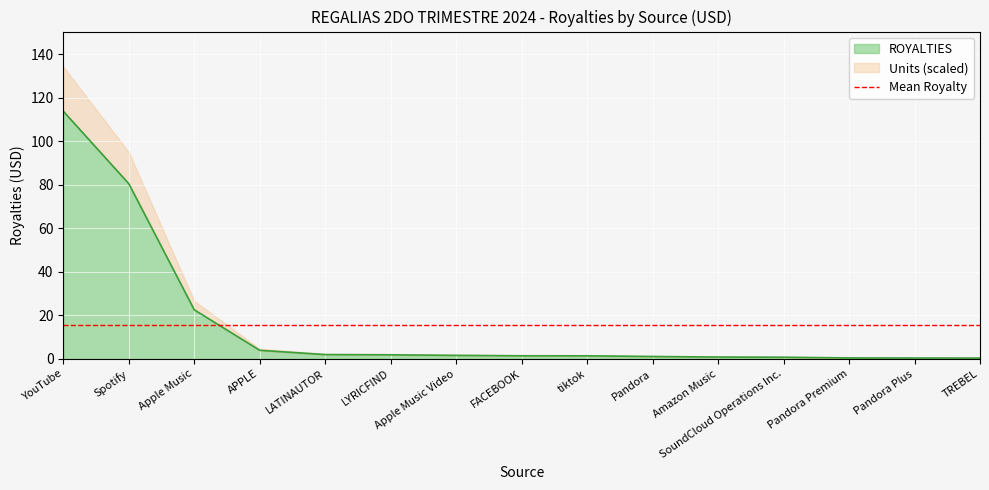

At which label is the value closest to 57?

Spotify